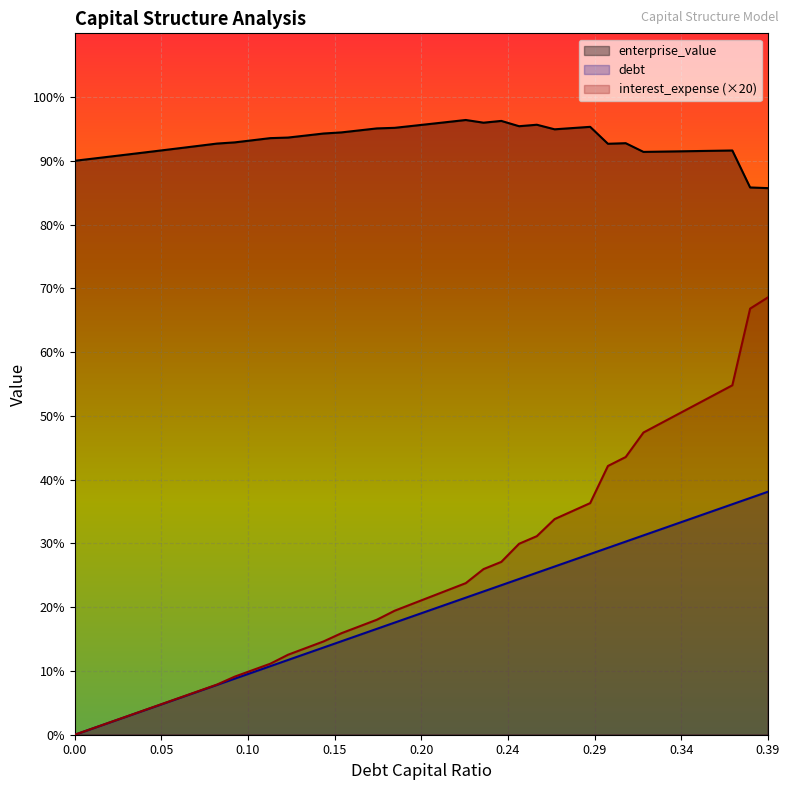

What is the total value across all series at 0.17?

25.9